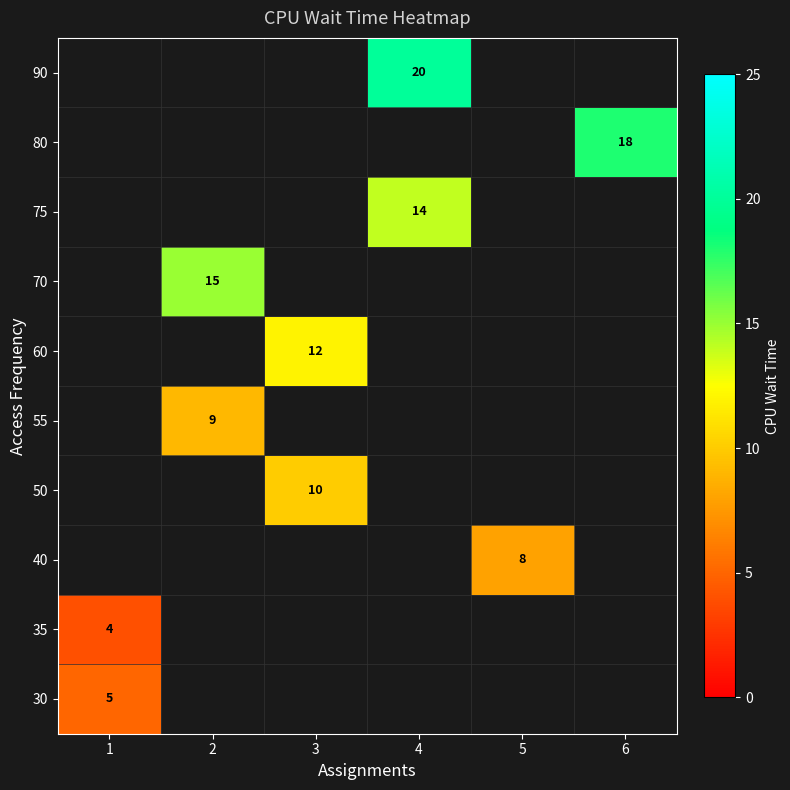

The 75 series shows 25 at 4. True or false?

False